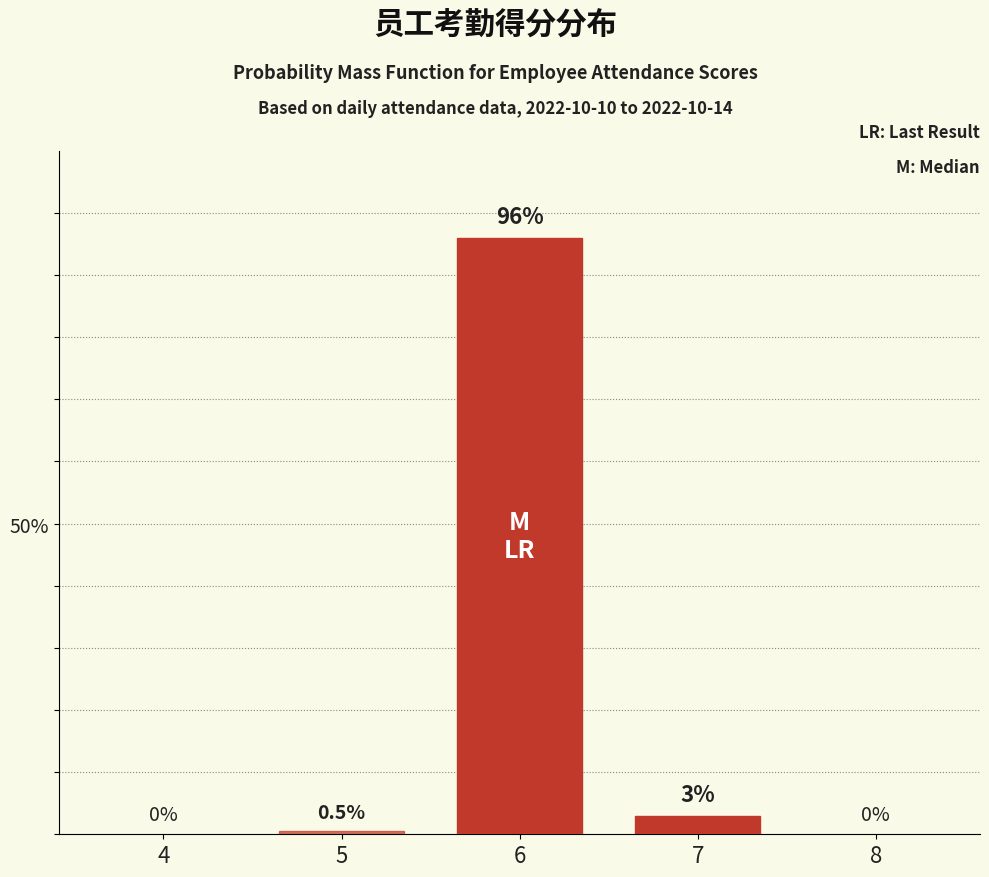

Reading left to right, extract all data points from this chart.

5=0.5	6=96.0	7=3.0